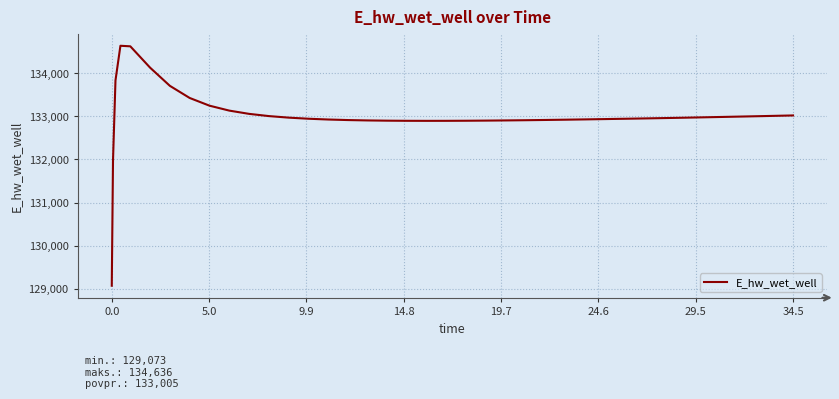

What is the greatest value displayed?

134636.4